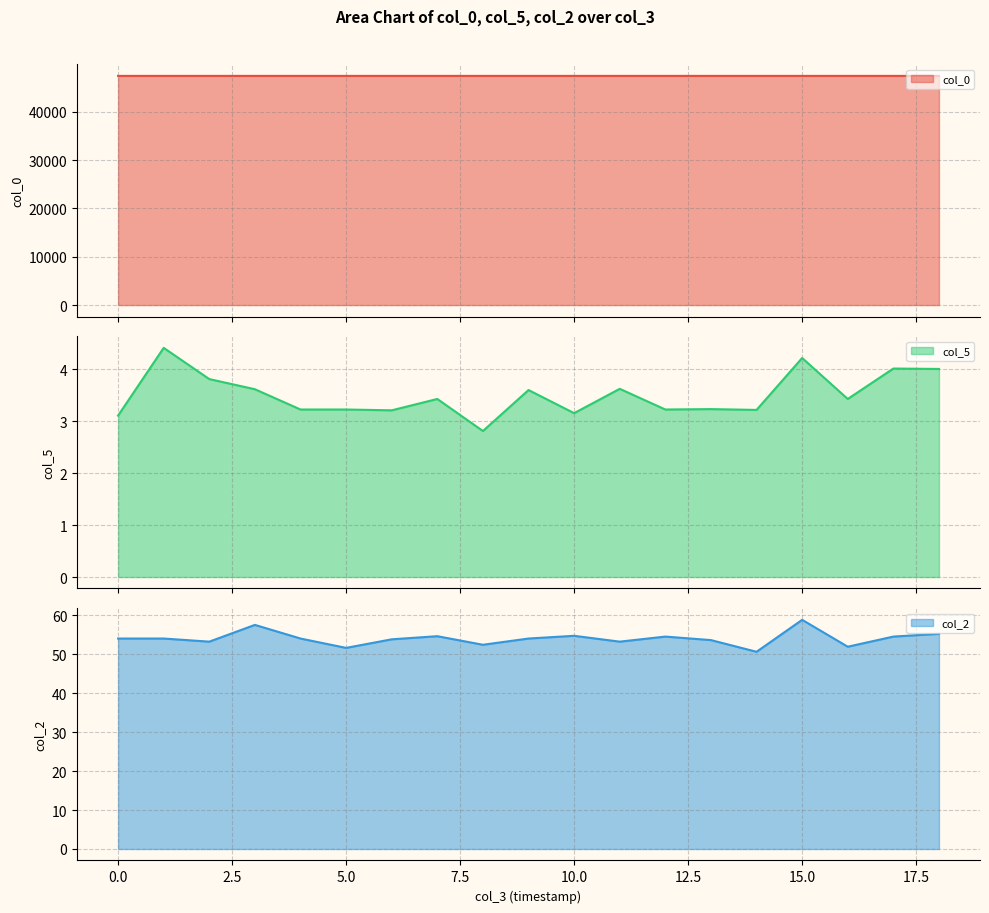

What is the value of the col_0 point at the 8th from the left?

47412.6